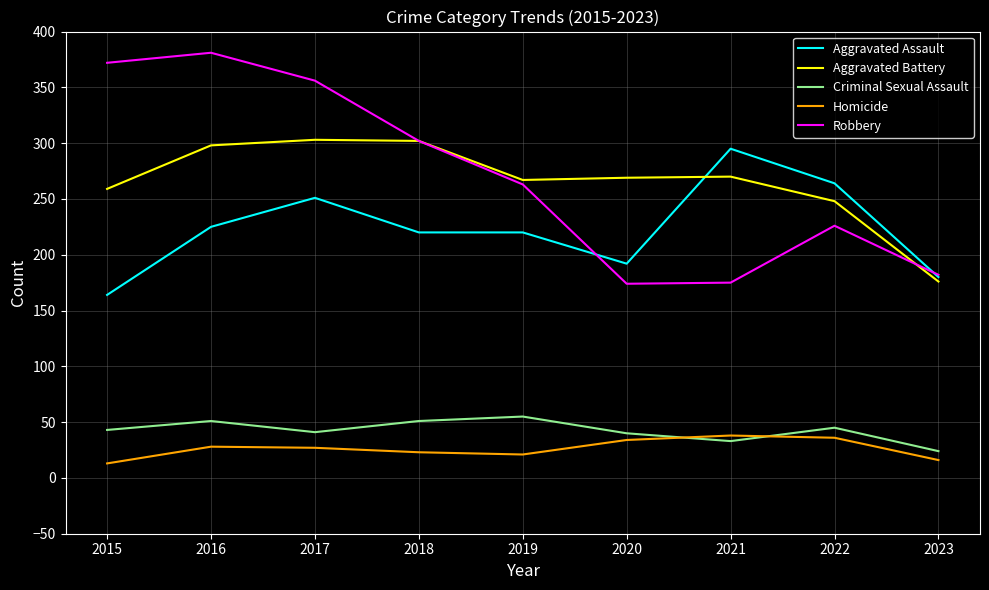

List the series in order of their peak value, highest first.

Robbery, Aggravated Battery, Aggravated Assault, Criminal Sexual Assault, Homicide